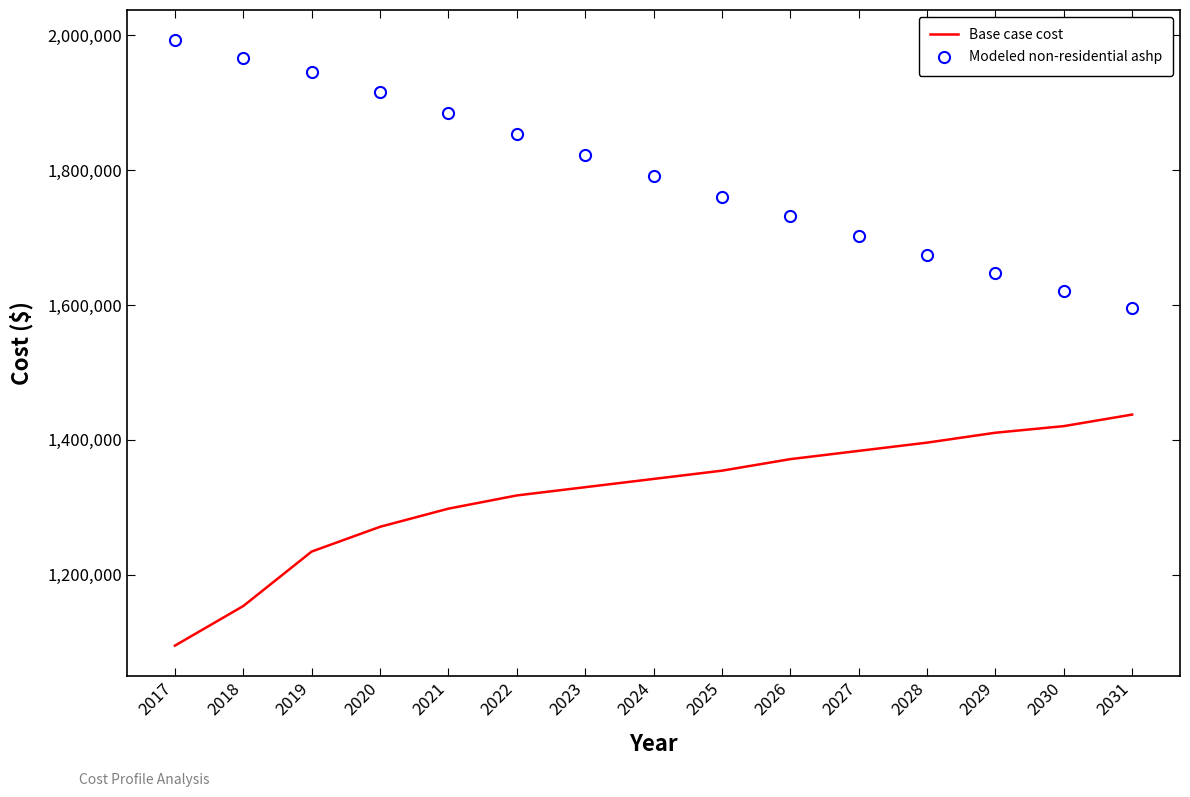

Reading left to right, what are all the values shown in this chart?

Base case cost: 1094508.6	1153280.0	1234090.5	1270822.6	1297759.5	1317349.9	1329594.0	1341838.0	1354082.0	1371223.7	1383467.7	1395711.7	1410404.5	1420199.8	1437341.4
Modeled non-residential ashp: 1992756.2	1966189.9	1945177.1	1915774.0	1885178.8	1853886.7	1821877.7	1790679.4	1760272.7	1731670.4	1702791.7	1674650.4	1647744.6	1620510.7	1595510.4